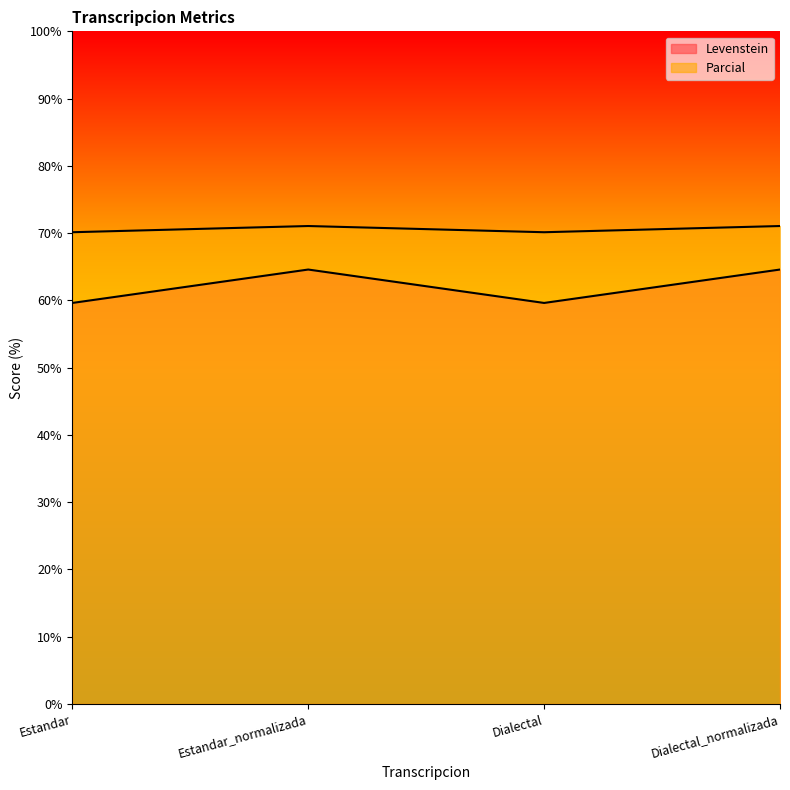

Rank the categories by Parcial value from lowest to highest.

Estandar, Dialectal, Estandar_normalizada, Dialectal_normalizada